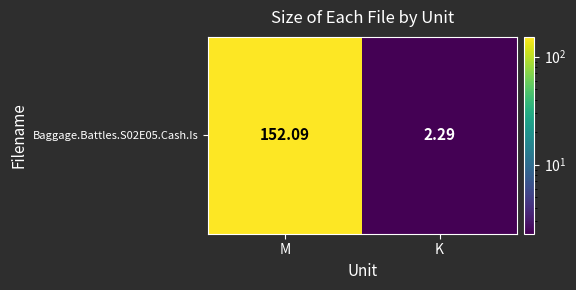

Rank the categories by value from highest to lowest.

M, K